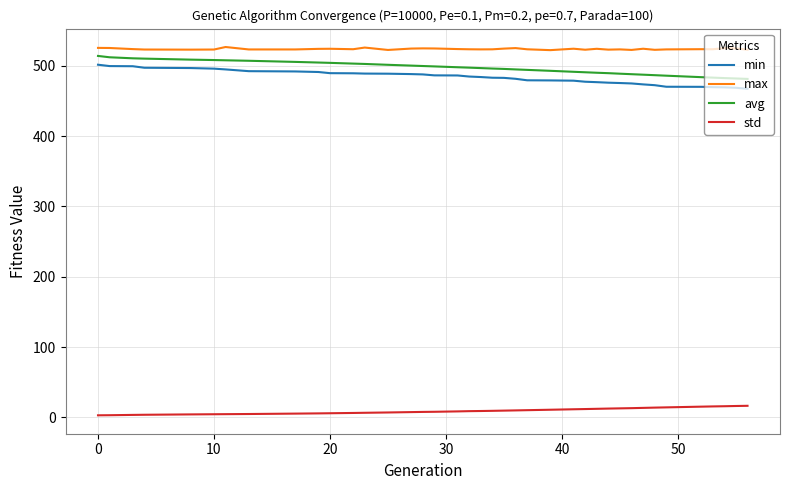

Which series has the largest total across all categories?

max